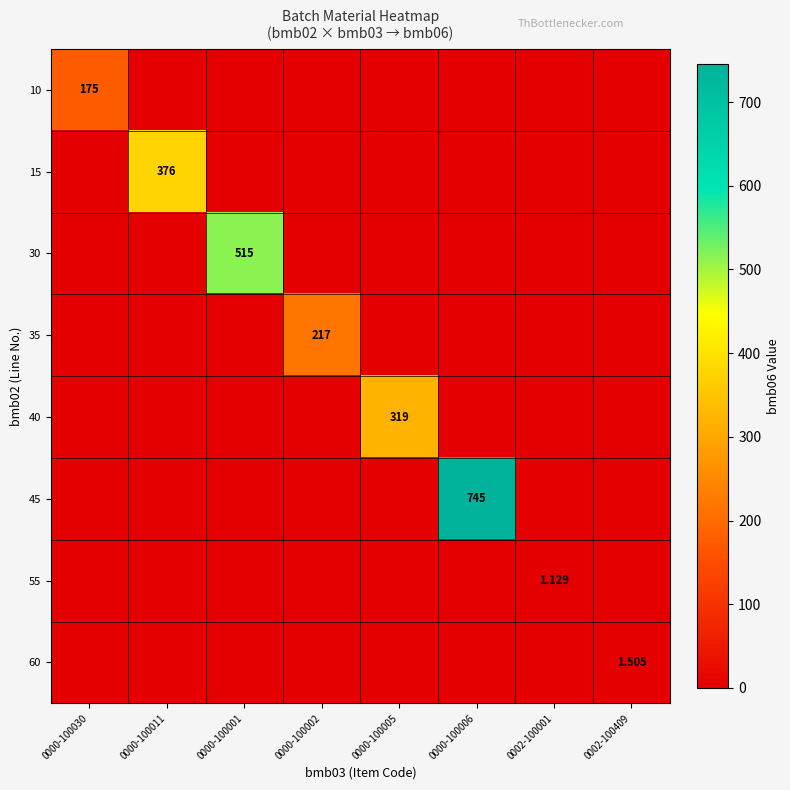

List the series in order of their peak value, lowest first.

55, 60, 10, 35, 40, 15, 30, 45